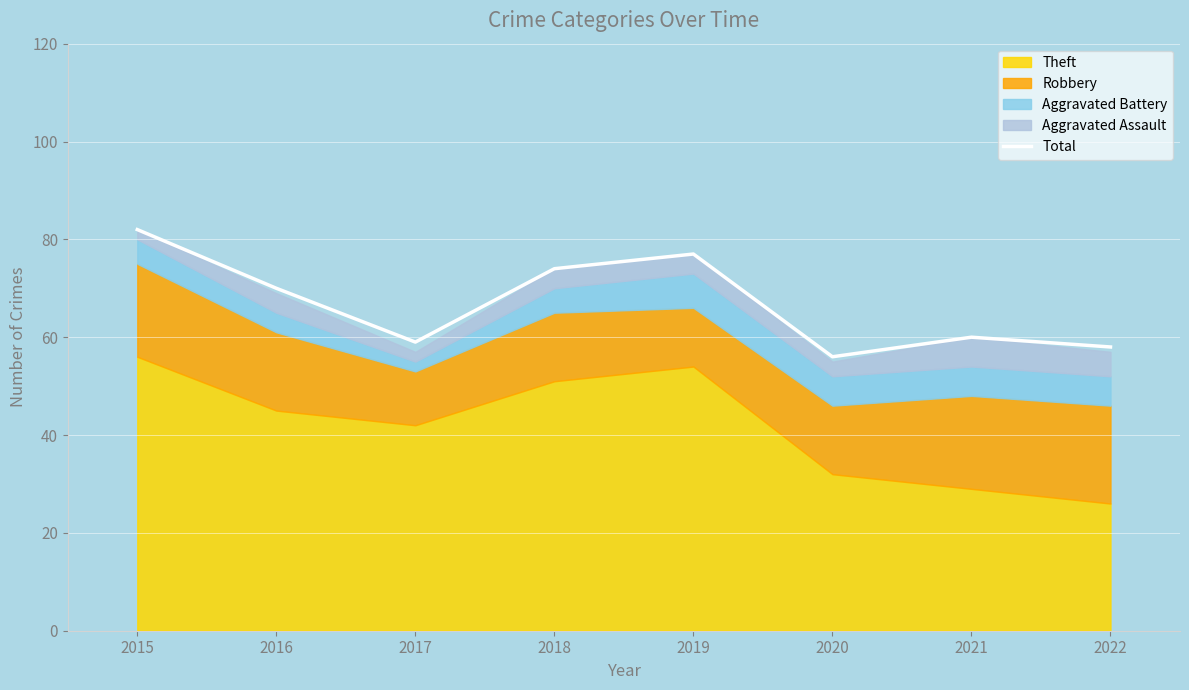

Reading left to right, transcribe all the data shown in this chart.

2015=82	2016=70	2017=59	2018=74	2019=77	2020=56	2021=60	2022=58